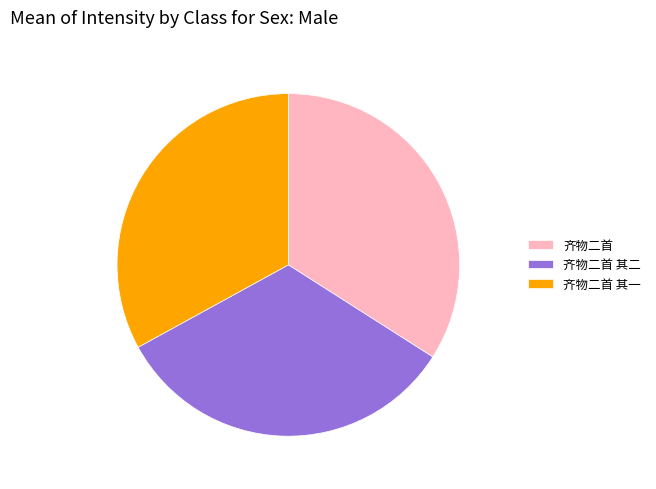

Do 齐物二首 其二 and 齐物二首 其一 together represent more than half of the pie?

Yes